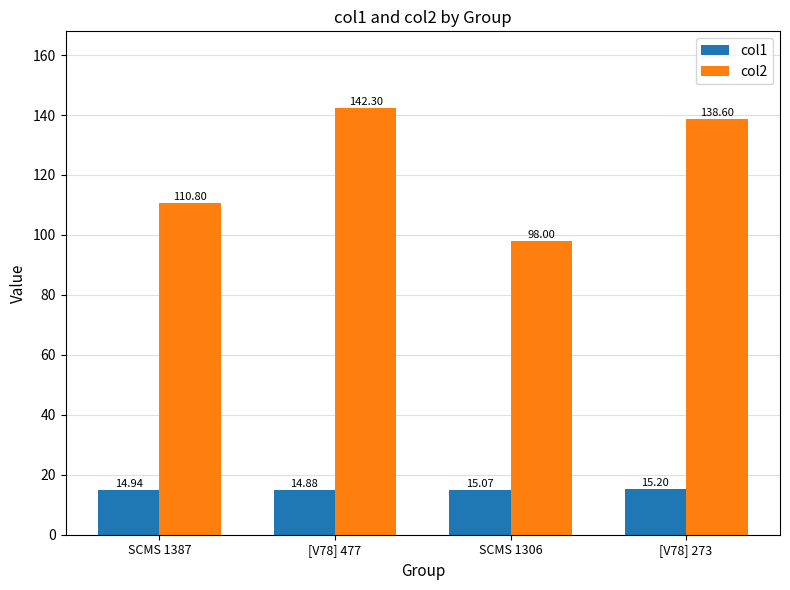

What is the total value across all series at SCMS 1306?

113.1